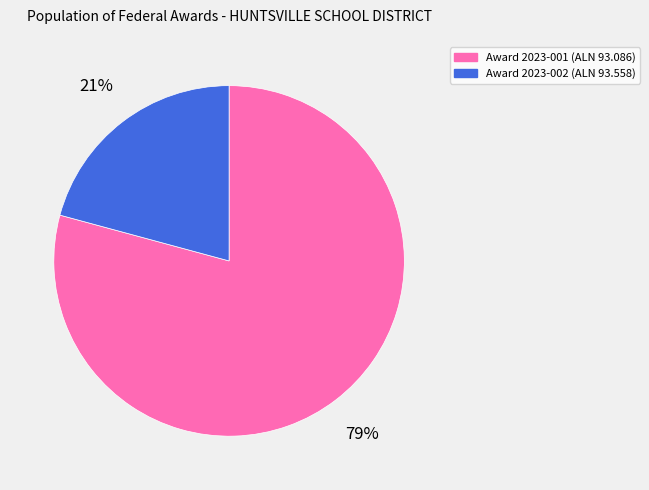

Is it true that Award 2023-001 (ALN 93.086) is 72% of the pie?

False